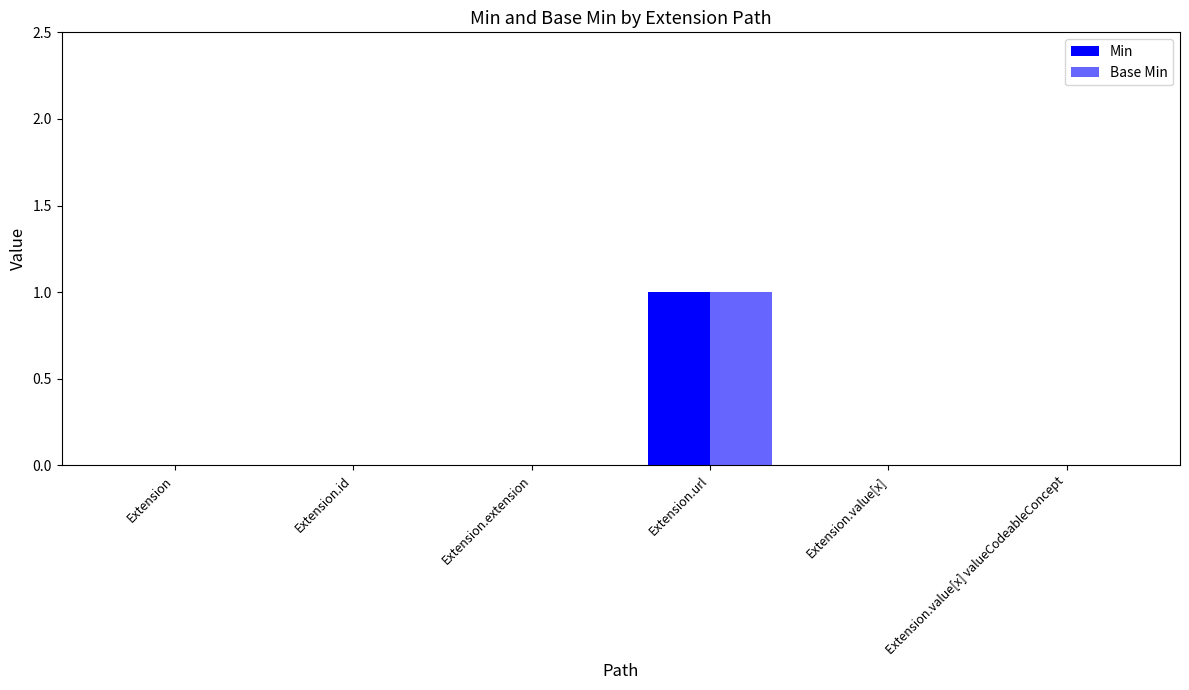

List the labels in order of Min value, largest first.

Extension.url, Extension, Extension.id, Extension.extension, Extension.value[x], Extension.value[x] valueCodeableConcept